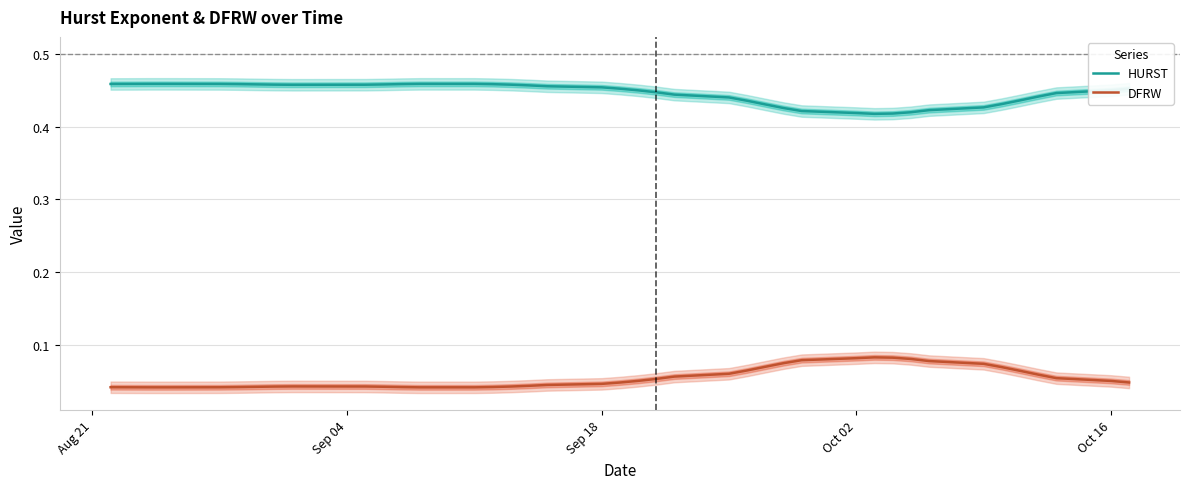

True or false: HURST has a value of 0.7 at 17.

False